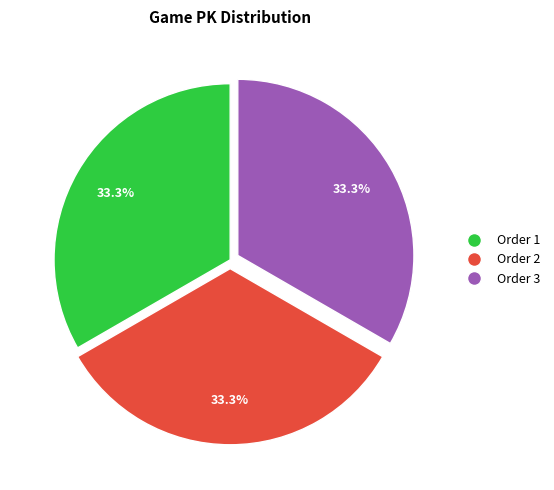

How many slices are in this pie chart?

3